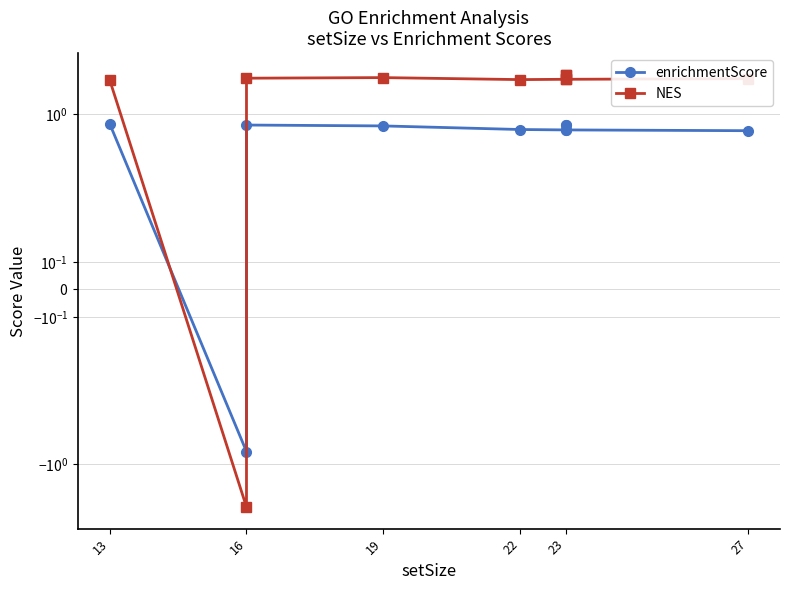

What is the maximum value for enrichmentScore?

0.8